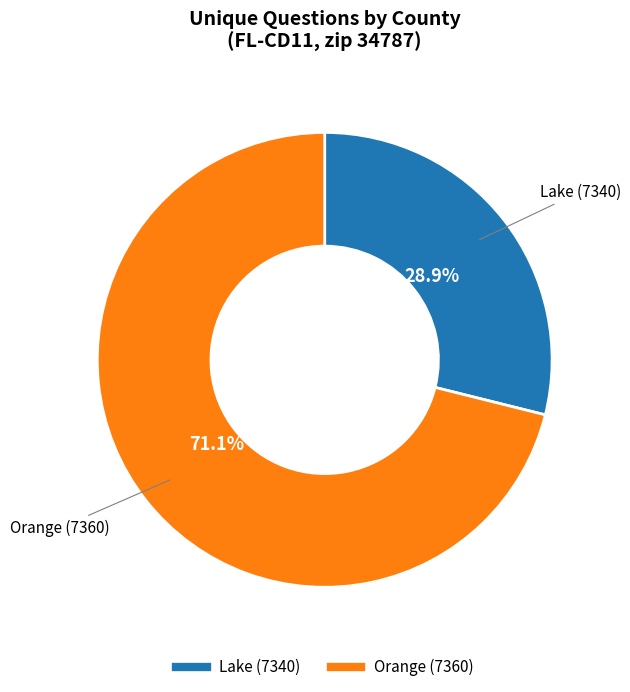

The Lake (7340) slice represents 35% of the pie. True or false?

False